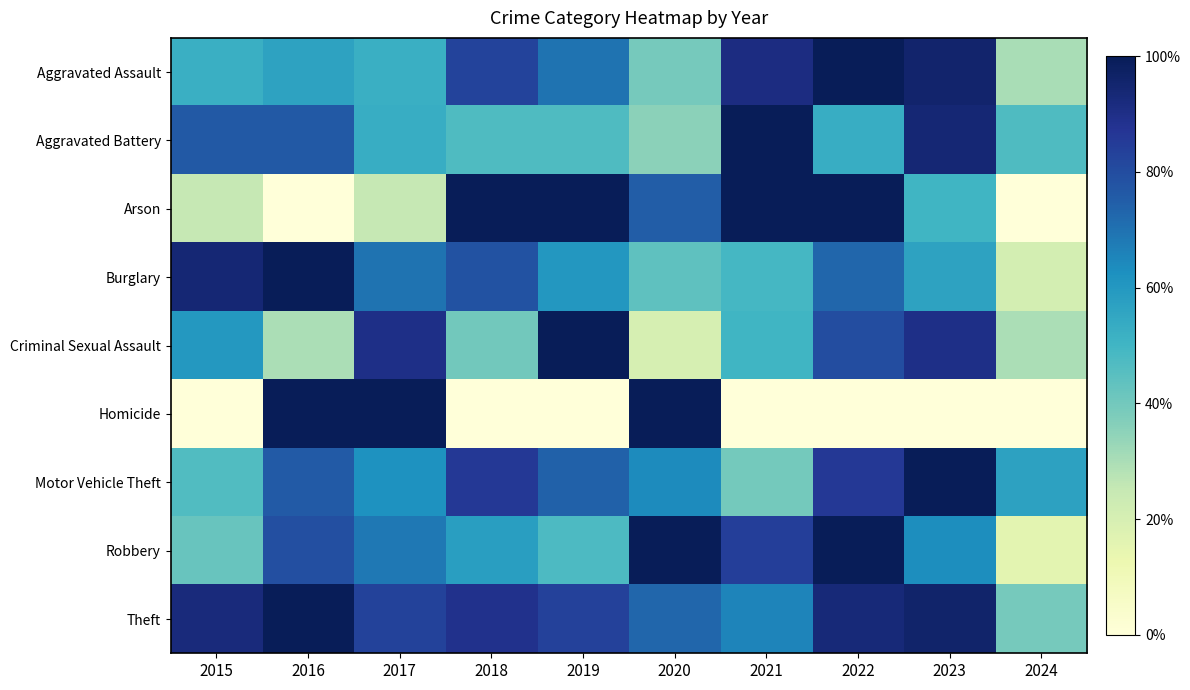

Between 2017 and 2024, which is larger?

2017